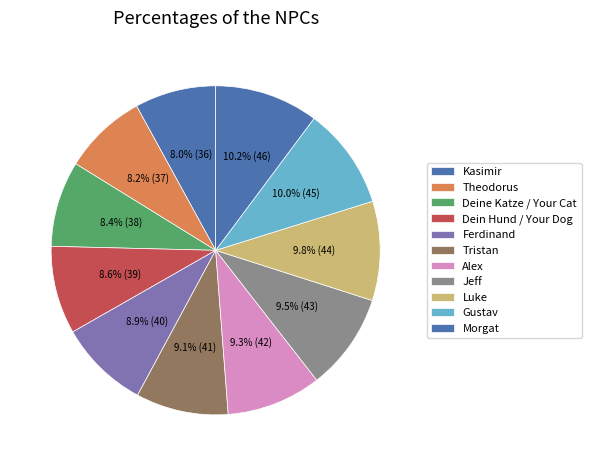

To the nearest percent, what portion does Tristan represent?

9%